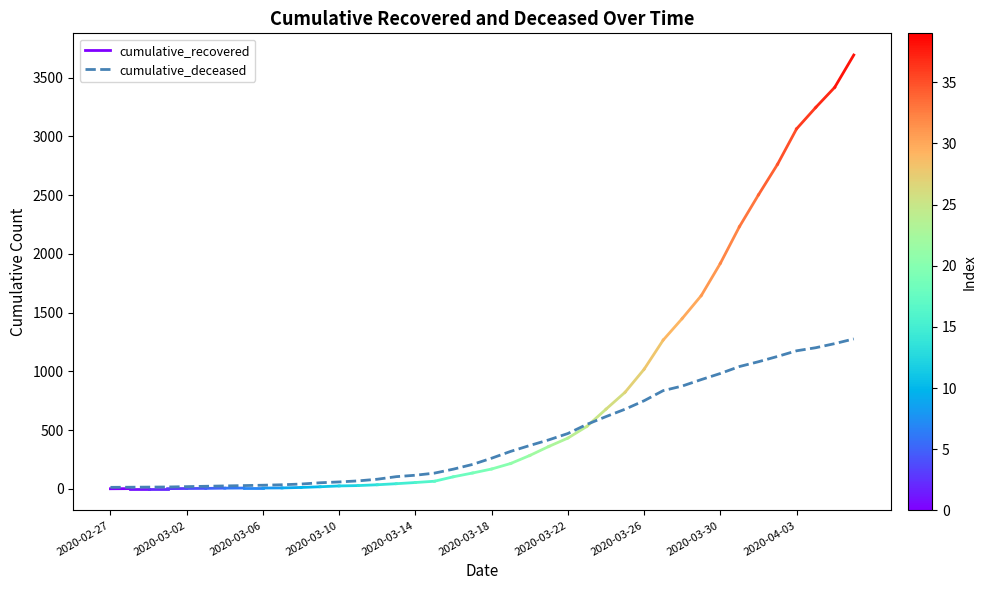

What is the label of the 5th point from the left?

2020-03-02